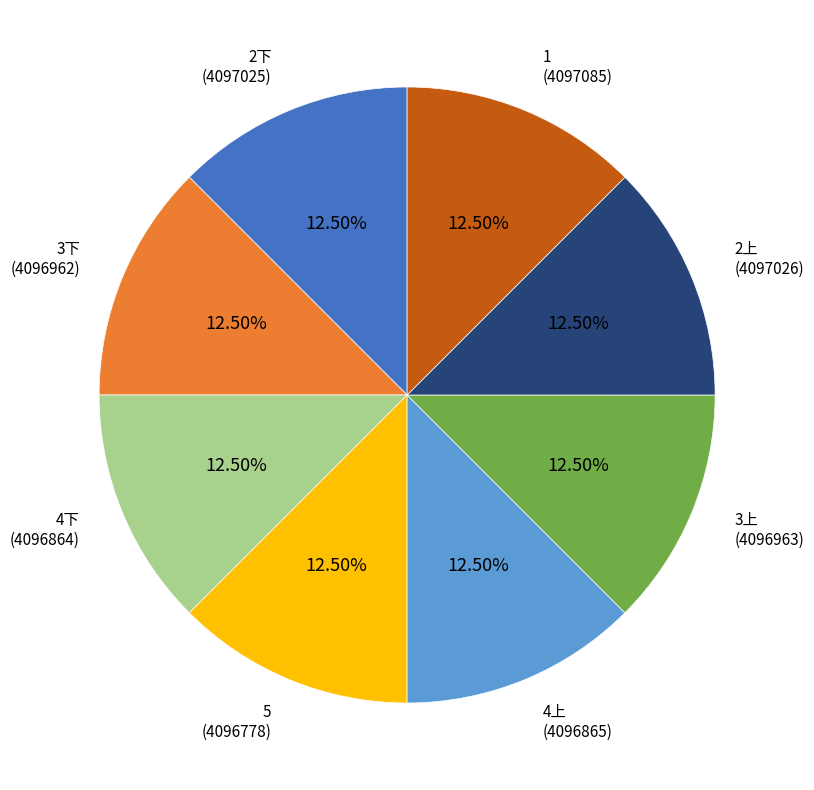

Is there any slice that represents more than half of the pie?

No